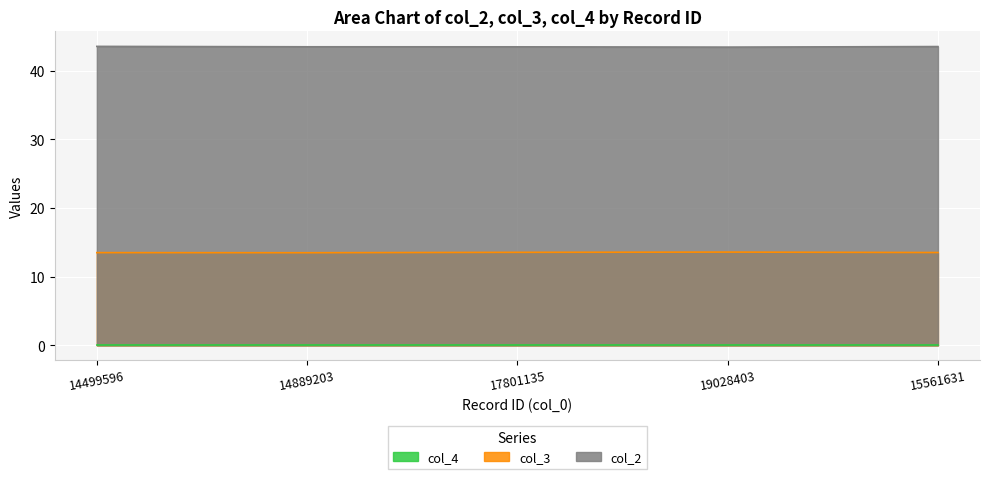

The col_3 series shows 13.6 at 19028403. True or false?

True